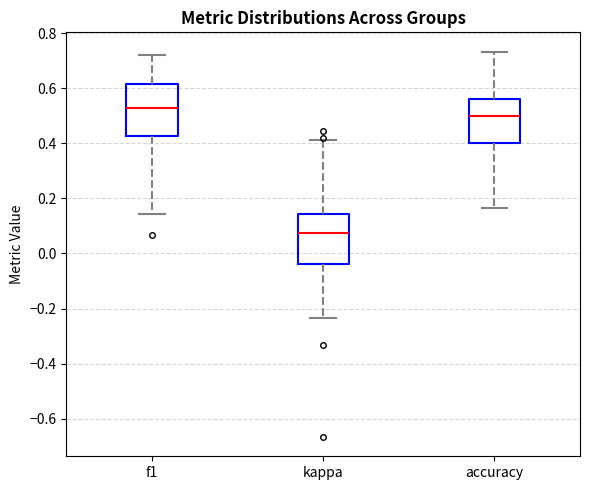

Which box's median line is the lowest?

kappa